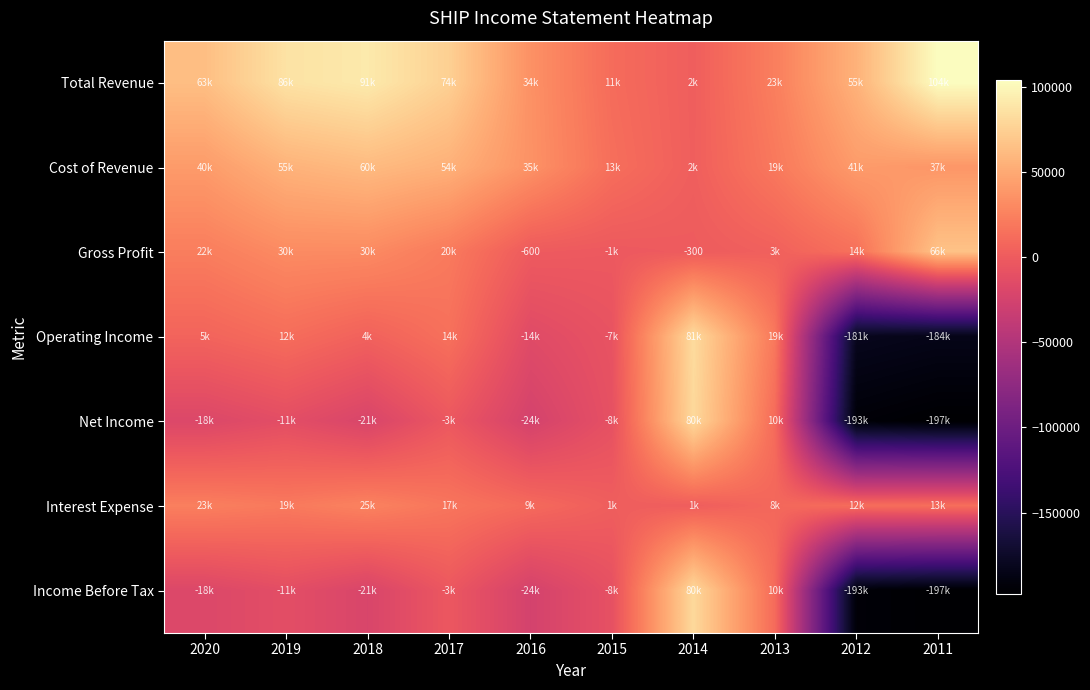

List the labels in order of Income Before Tax value, largest first.

2014, 2013, 2017, 2015, 2019, 2020, 2018, 2016, 2012, 2011